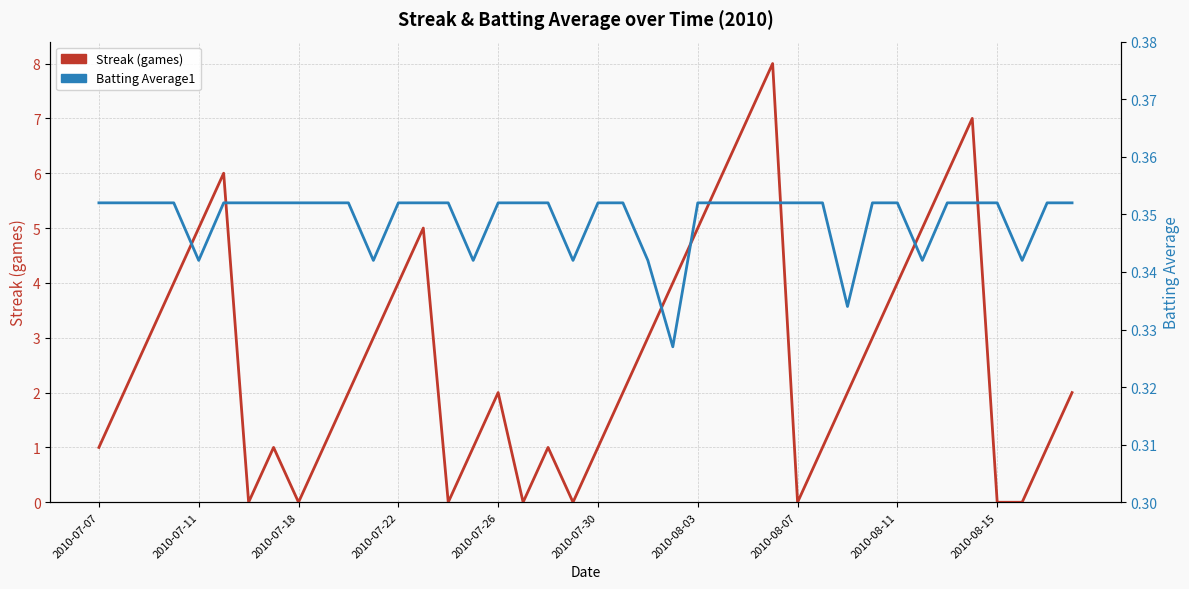

Between 2010-08-03 and 2010-08-07, which series saw the biggest shift?

Streak (games)